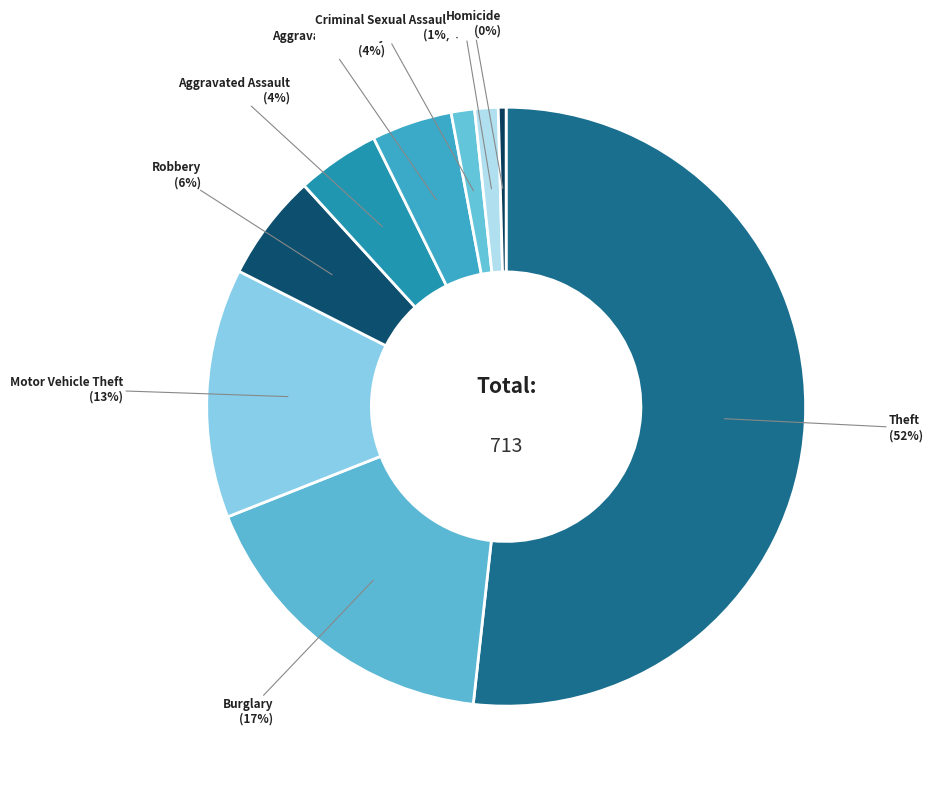

Which slice is the largest?

Theft